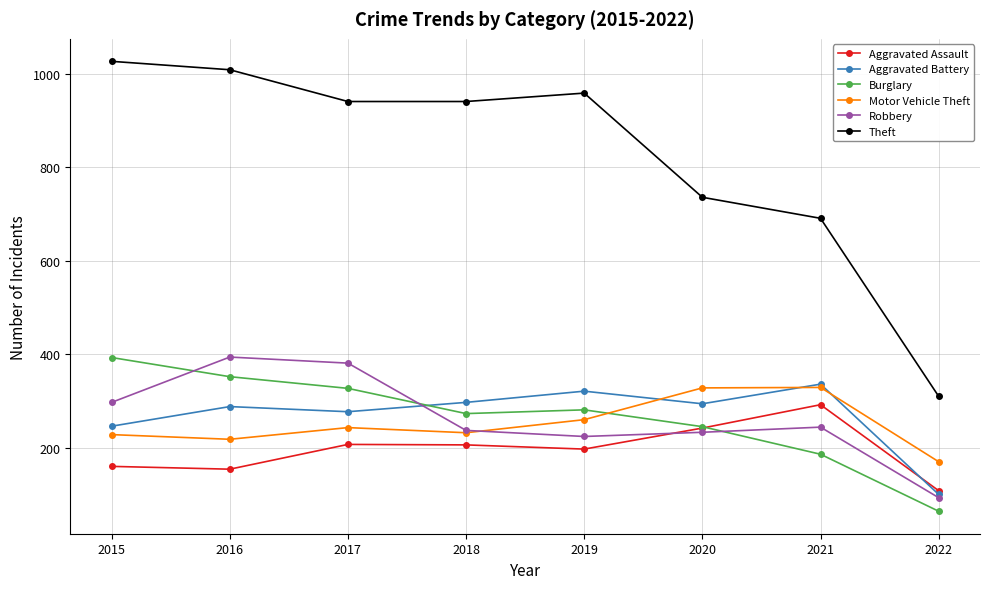

How many data points in Aggravated Battery are less than 294?

4